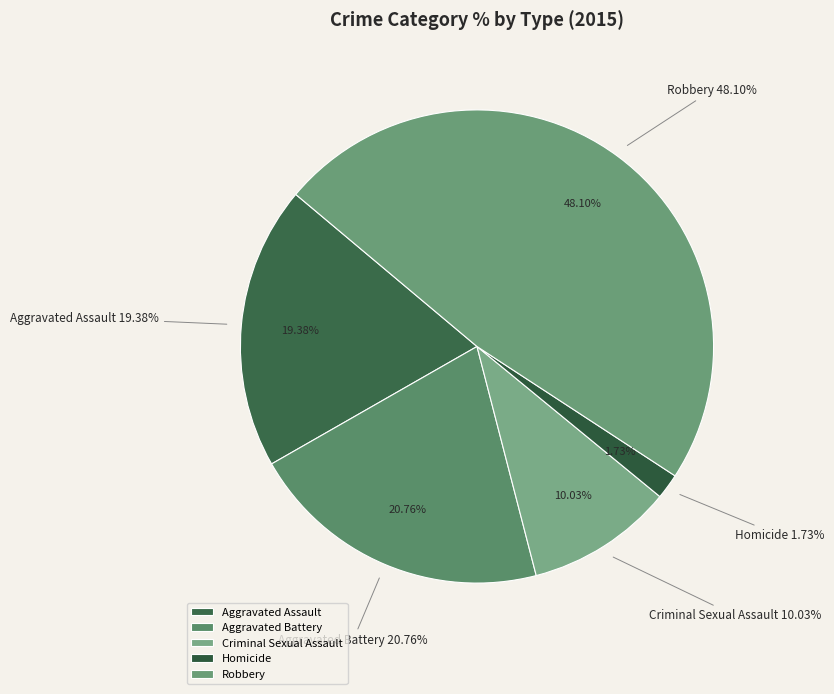

Combined, do Aggravated Battery and Homicide account for over 50%?

No